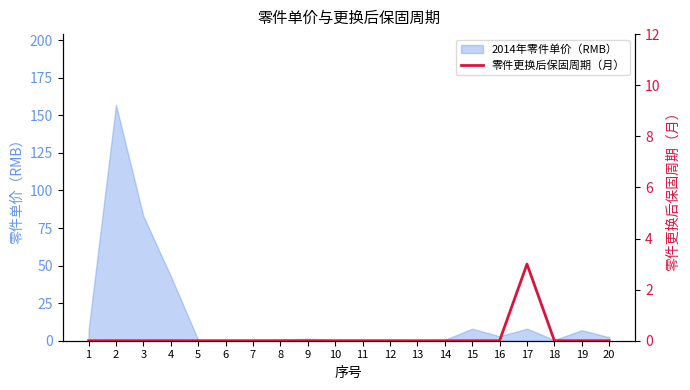

Reading left to right, list all the values displayed in this chart.

0	0	0	0	0	0	0	0	0	0	0	0	0	0	0	0	3	0	0	0